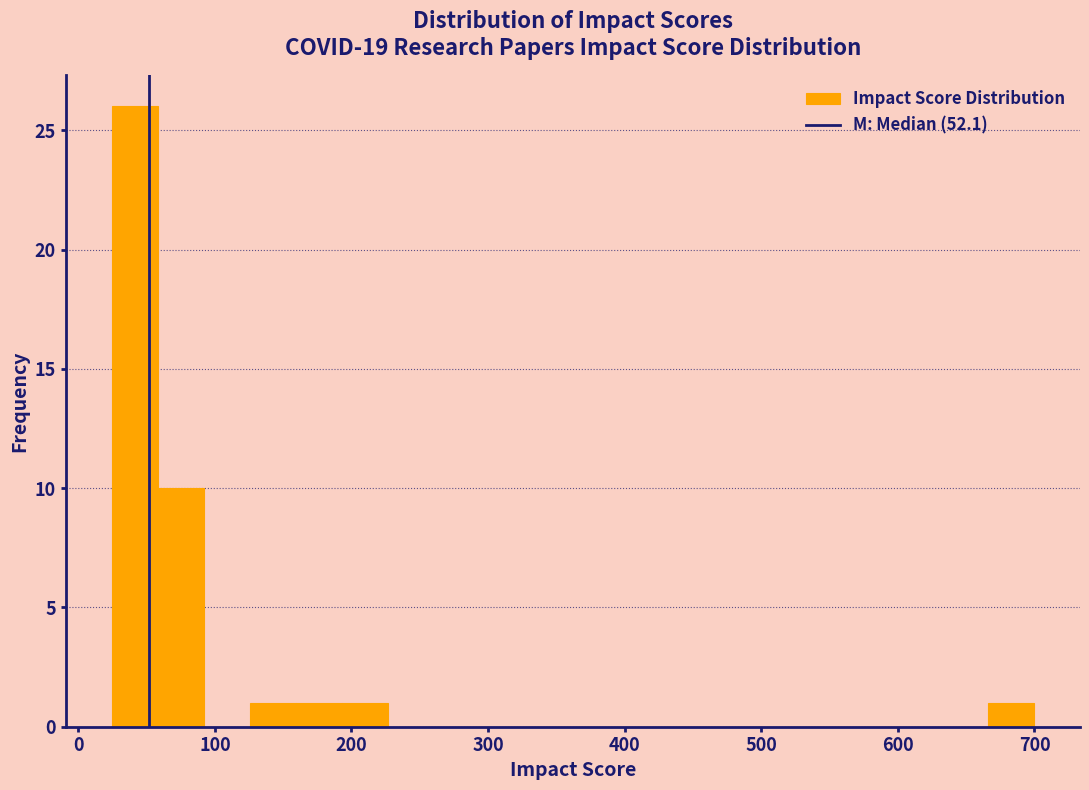

Around what value on the x-axis is the tallest bar? Give the approximate position of its centre, as read against the axis.

40